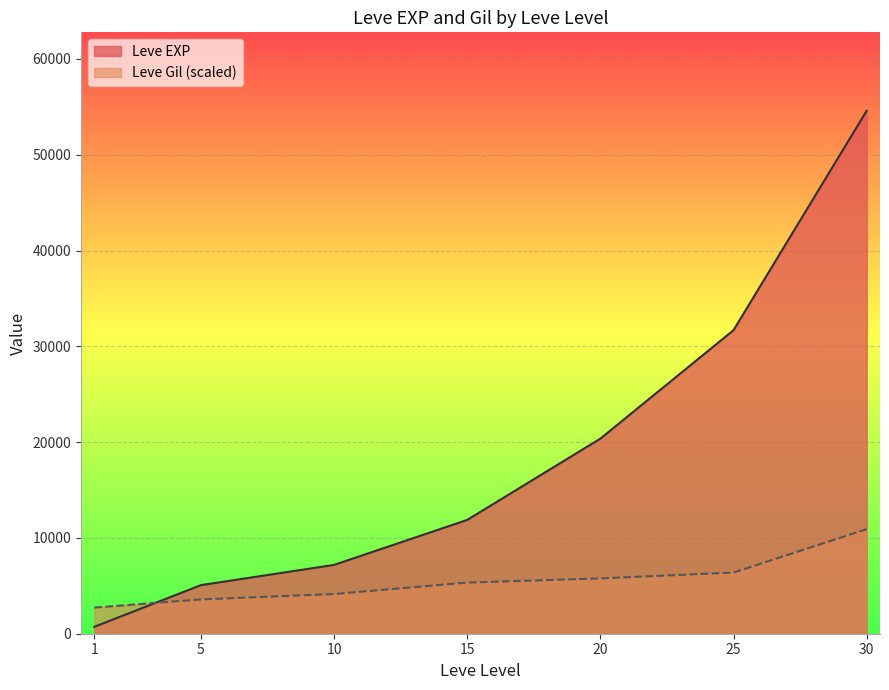

Between 20 and 25, which series saw the biggest shift?

Leve EXP